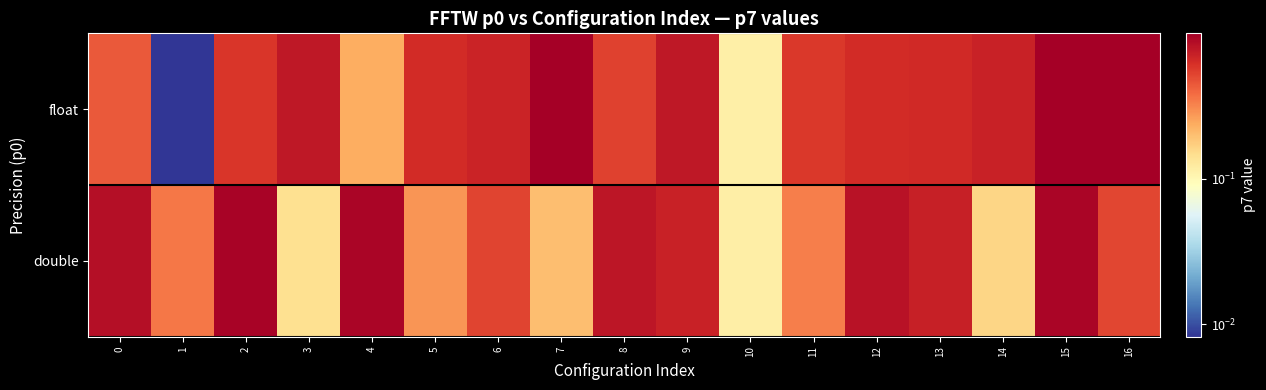

Reading left to right, what are all the values shown in this chart?

float: 0=0.4	1=0.0	2=0.6	3=0.8	4=0.2	5=0.6	6=0.7	7=1.0	8=0.5	9=0.8	10=0.1	11=0.6	12=0.6	13=0.6	14=0.7	15=1.0	16=1.0
double: 0=0.9	1=0.3	2=0.9	3=0.1	4=0.9	5=0.3	6=0.5	7=0.2	8=0.8	9=0.7	10=0.1	11=0.3	12=0.8	13=0.7	14=0.2	15=0.9	16=0.5